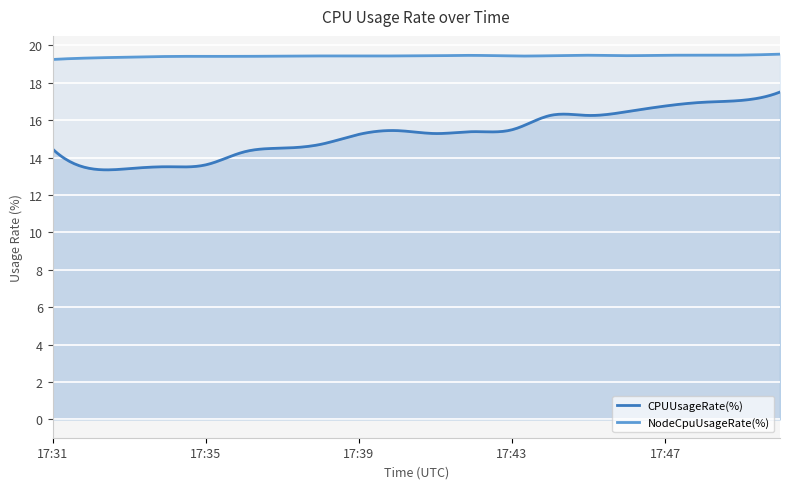

At which category is the sum across all series the highest?

17:50